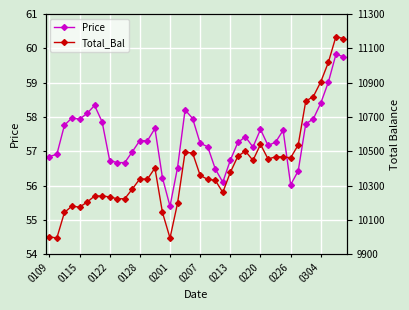

What is the difference between the maximum and minimum values in the Total_Bal series?

5.9